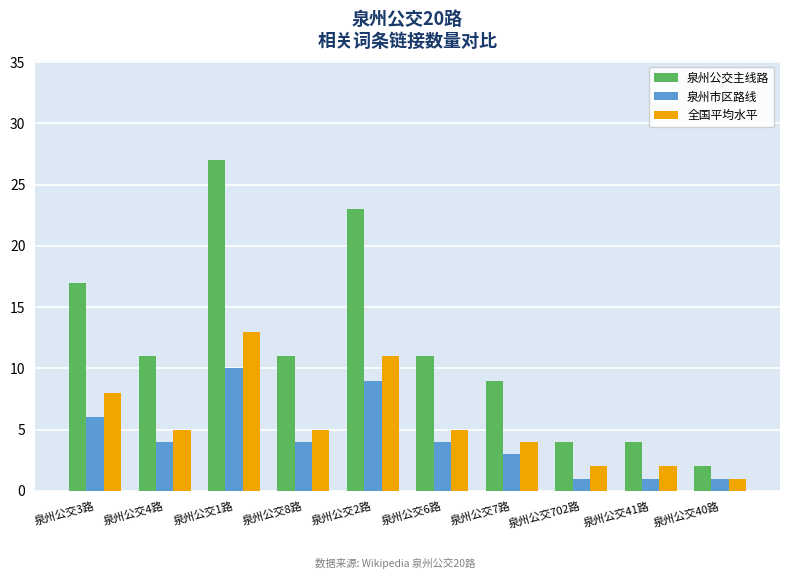

How many bars are there in each group?

3